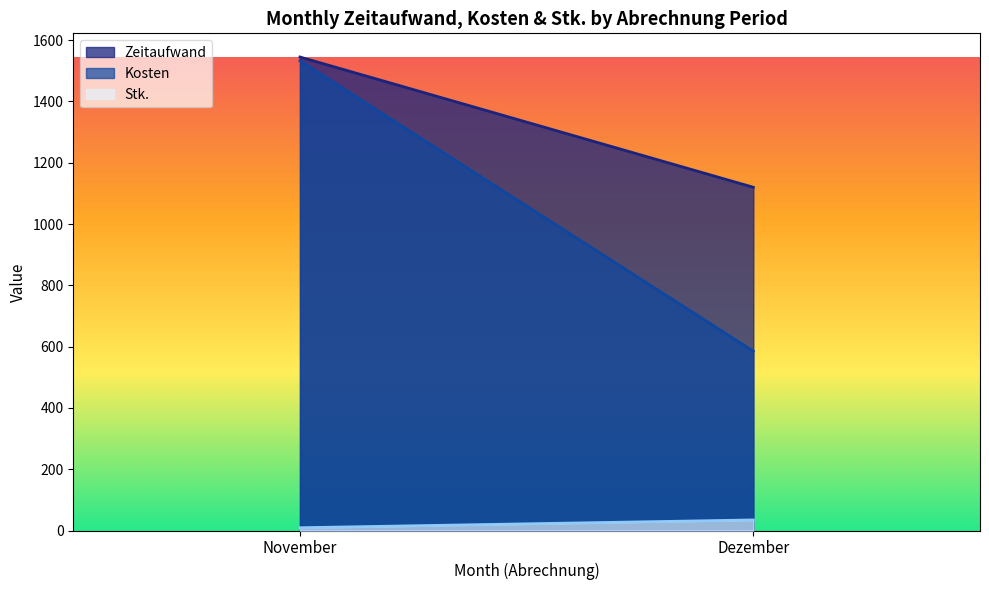

Between November and Dezember, which series saw the biggest shift?

Kosten